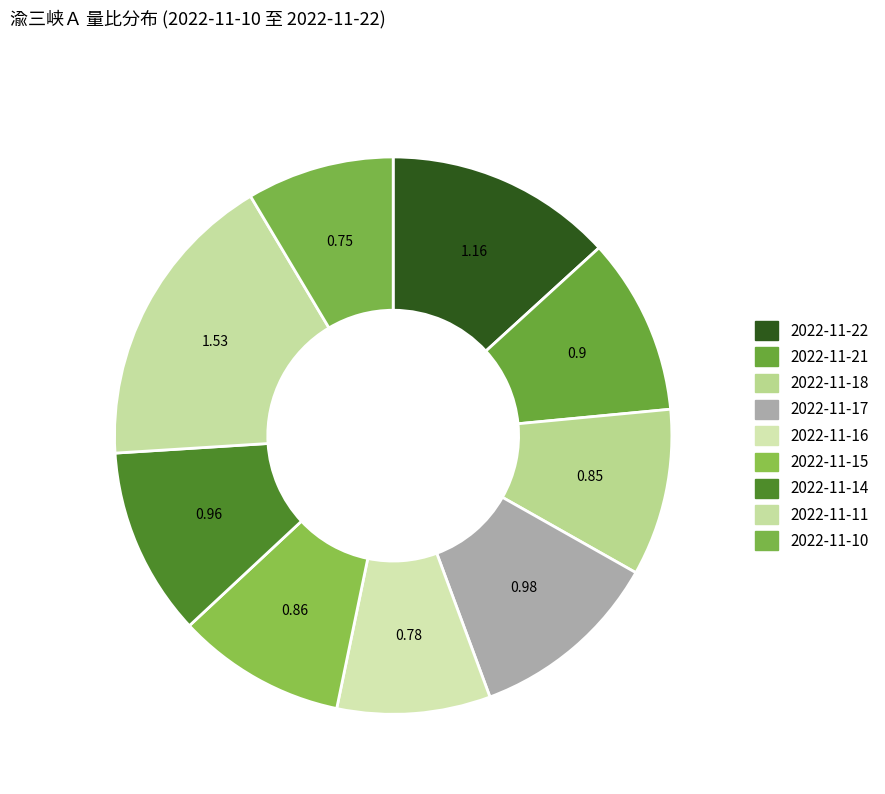

How many segments does this pie chart have?

9